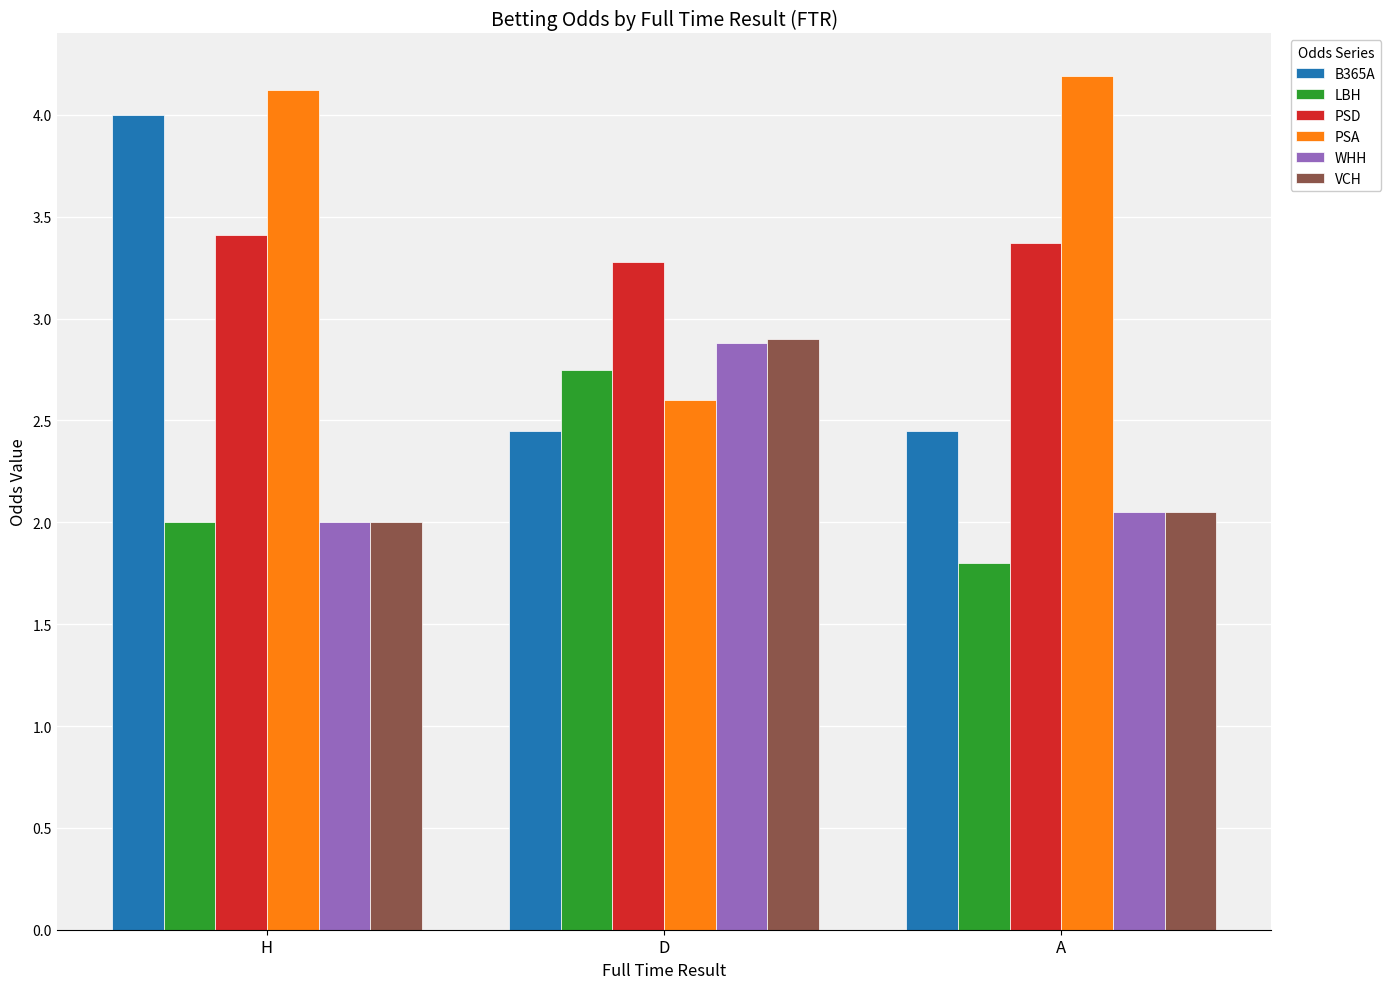

Which series has the largest total across all categories?

PSA